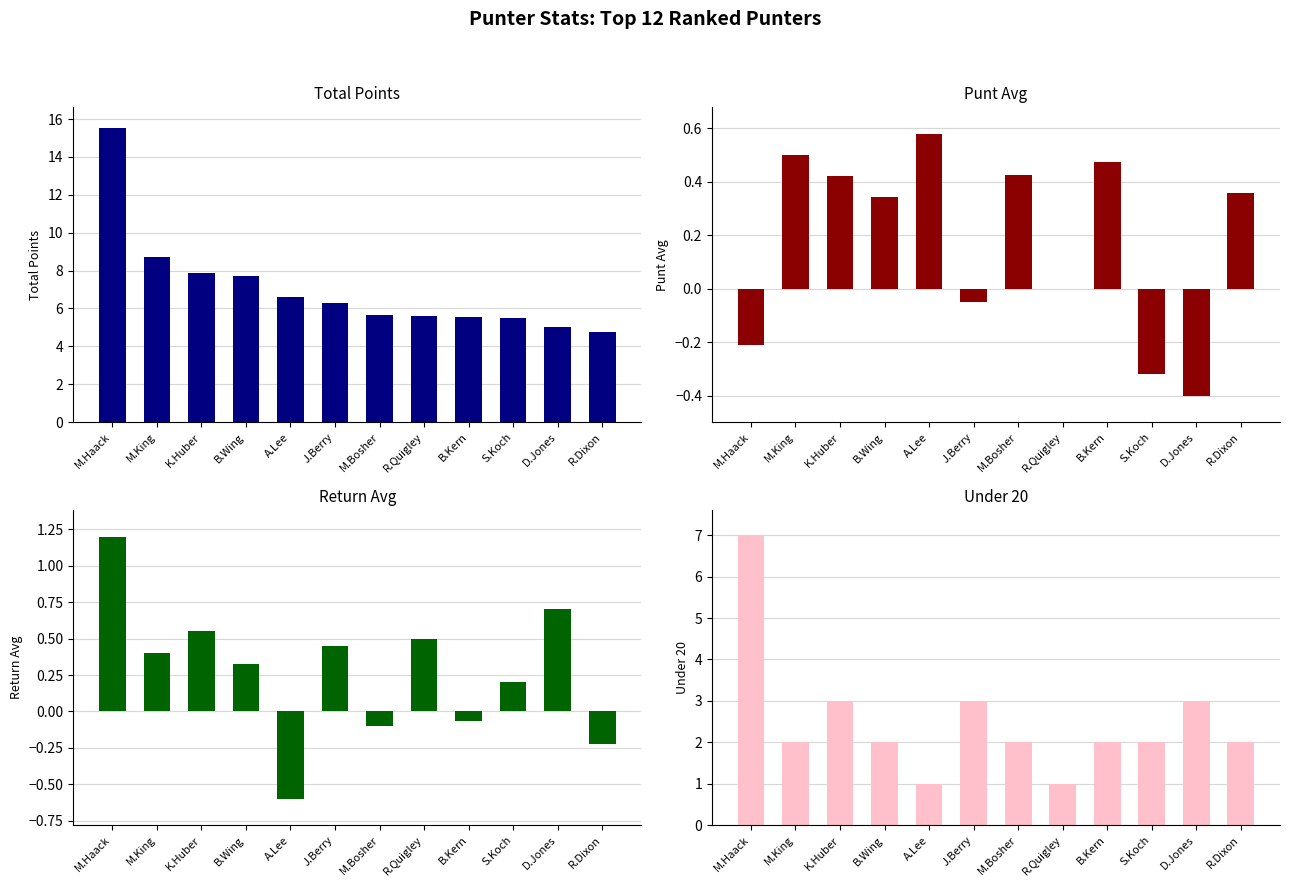

Reading left to right, list all the values displayed in this chart.

Total Points: 15.5	8.7	7.9	7.7	6.6	6.3	5.6	5.6	5.6	5.5	5.0	4.7
Punt Avg: -0.2	0.5	0.4	0.3	0.6	-0.1	0.4	0.0	0.5	-0.3	-0.4	0.4
Return Avg: 1.2	0.4	0.6	0.3	-0.6	0.5	-0.1	0.5	-0.1	0.2	0.7	-0.2
Under 20: 7.0	2.0	3.0	2.0	1.0	3.0	2.0	1.0	2.0	2.0	3.0	2.0